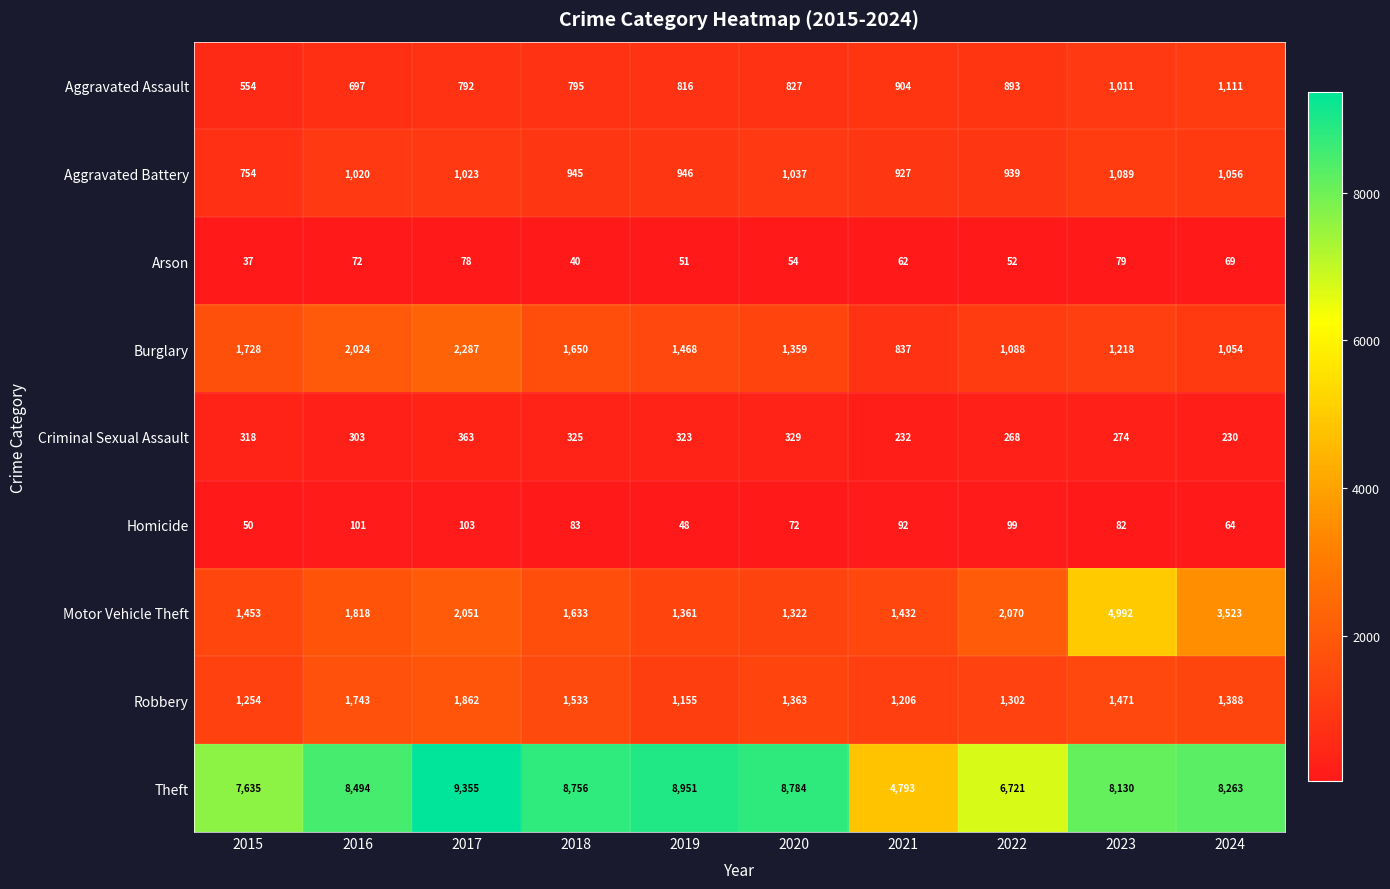

What is the difference between the maximum and second lowest values in the Aggravated Battery series?

162